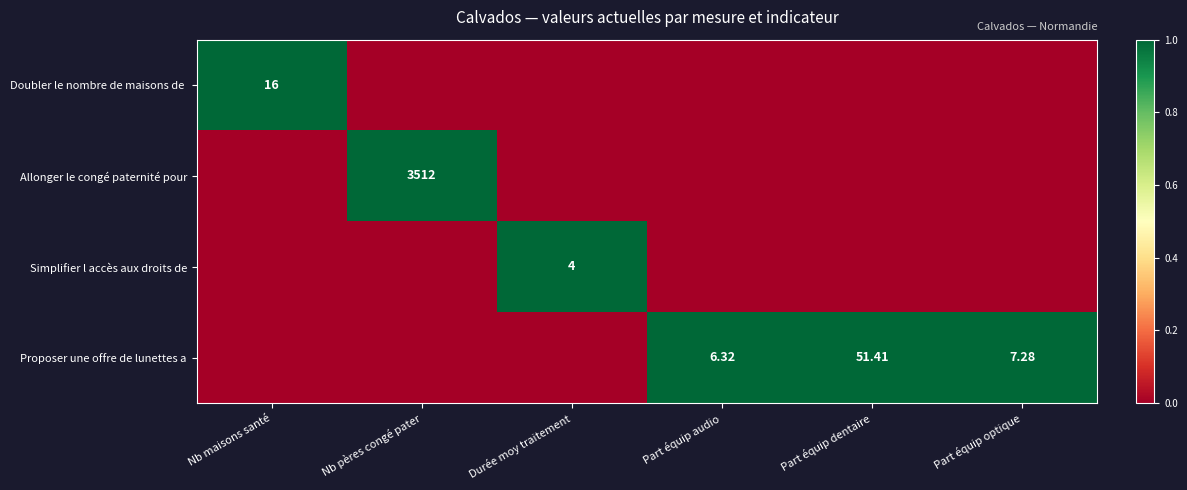

What is the difference between the maximum and second lowest values in the Simplifier l accès aux droits de series?

1